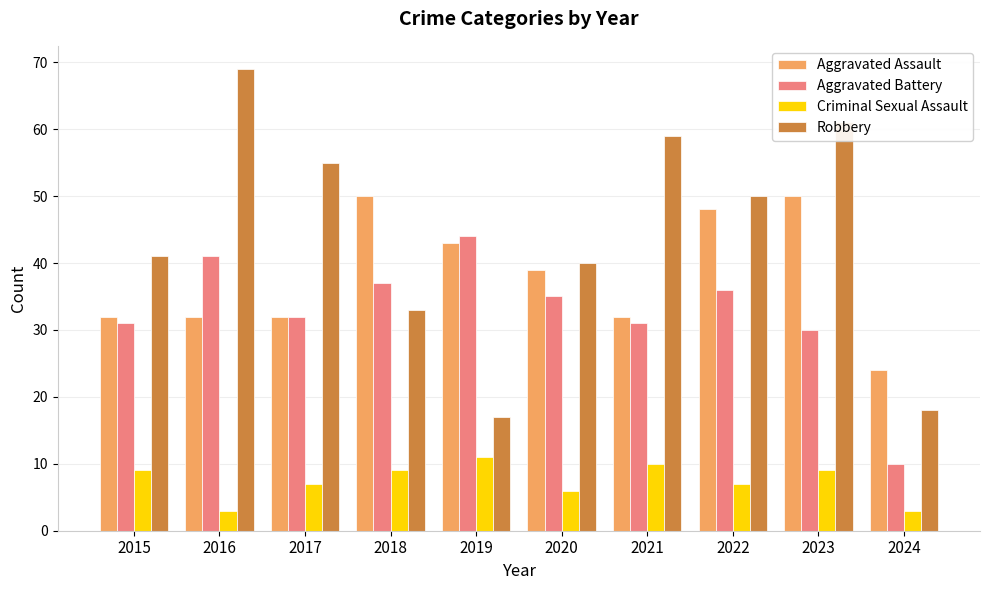

What value does the Criminal Sexual Assault series have at 2024?

3